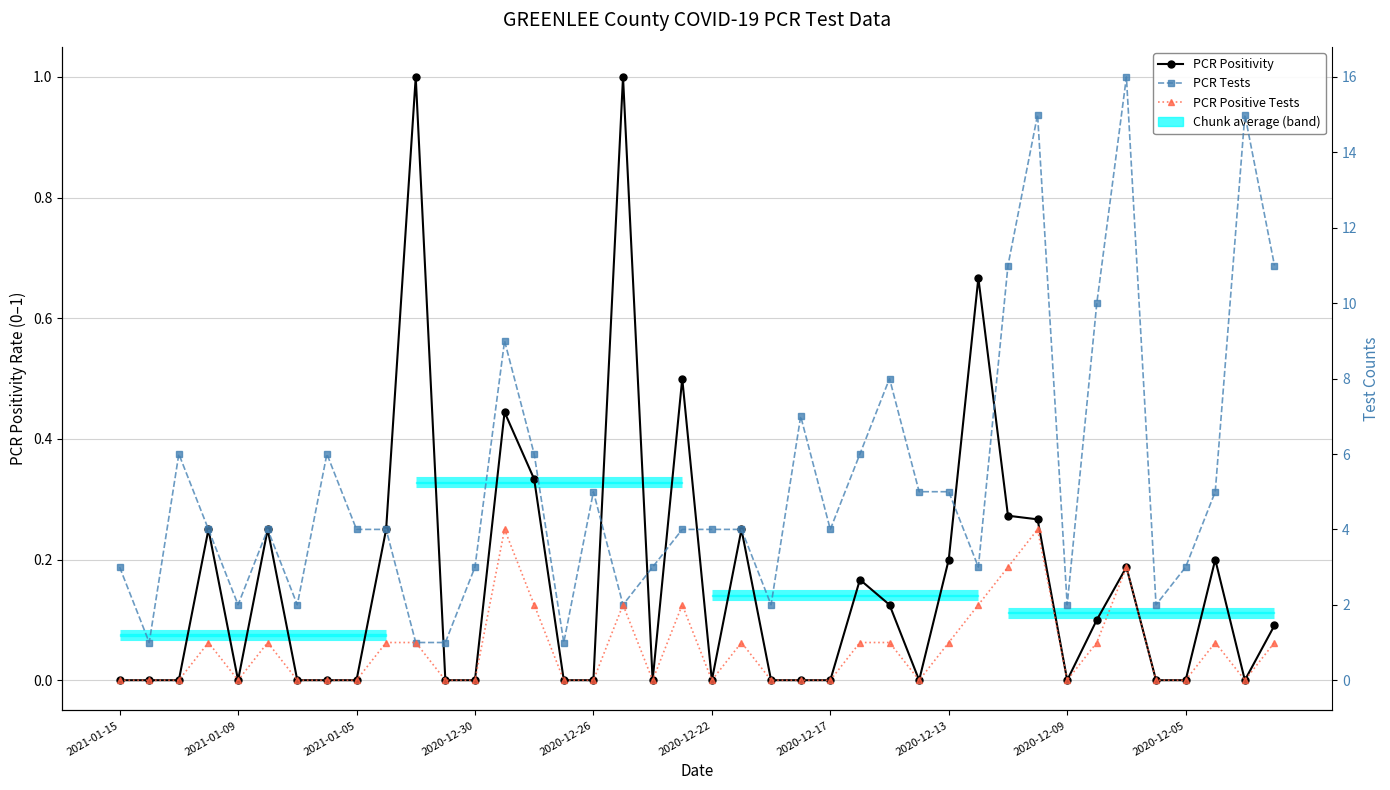

The value of PCR Positivity at 19 is 0.5. True or false?

True